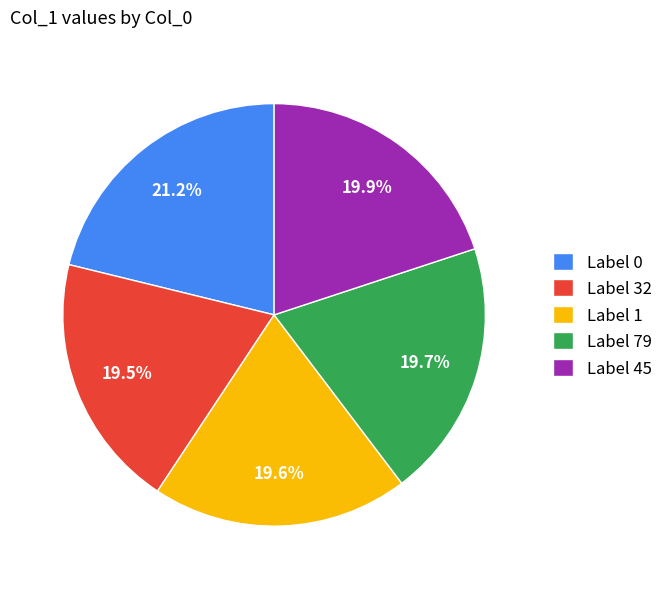

What is the largest slice in the pie chart?

Label 0